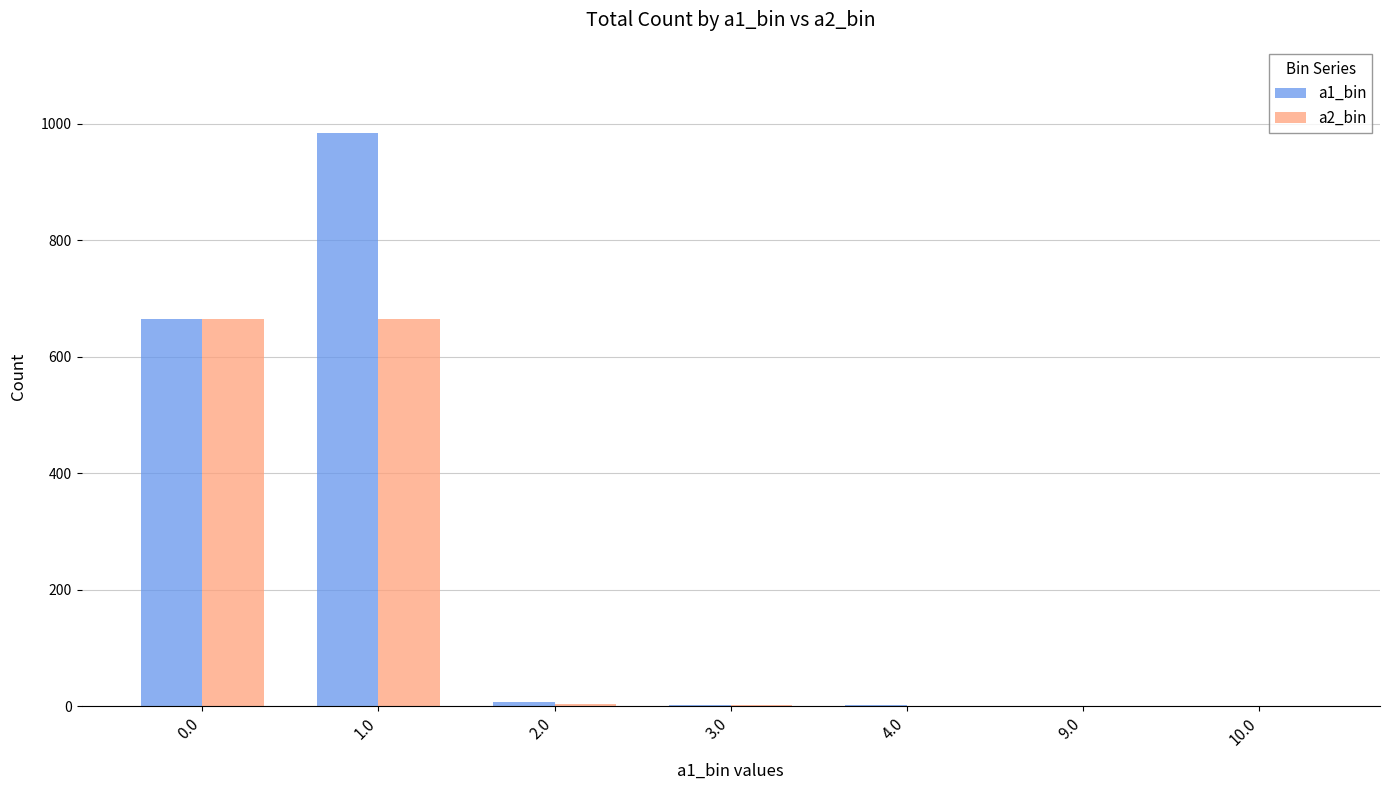

The value of a1_bin at 0.0 is 228. True or false?

False